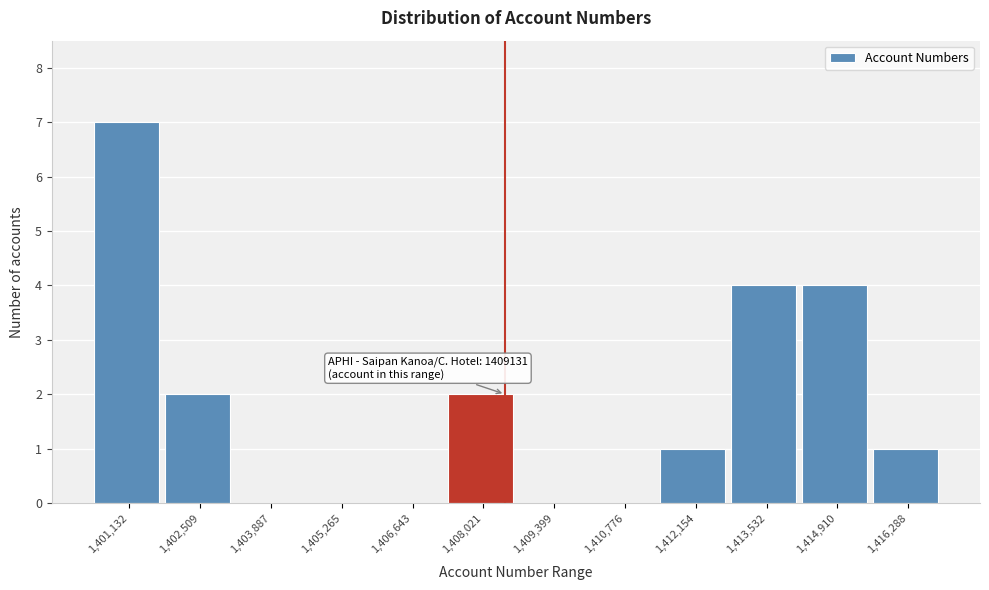

Reading left to right, list all the values displayed in this chart.

1,401,132=7	1,402,509=2	1,403,887=0	1,405,265=0	1,406,643=0	1,408,021=2	1,409,399=0	1,410,776=0	1,412,154=1	1,413,532=4	1,414,910=4	1,416,288=1